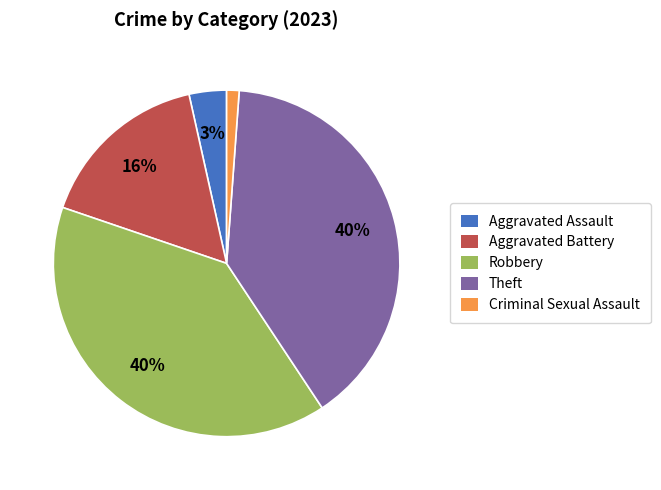

How many segments does this pie chart have?

5